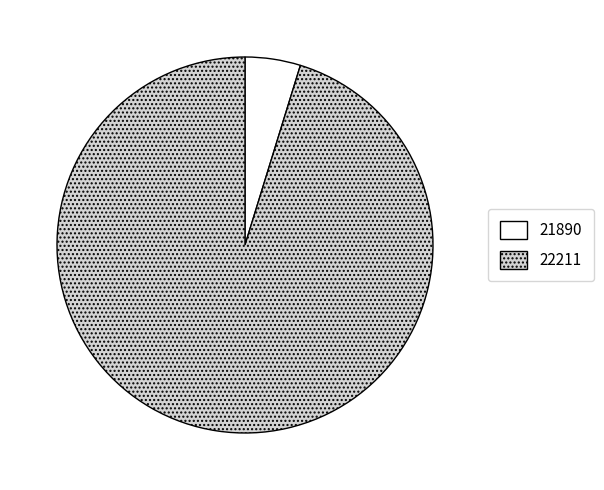

Combined, do 22211 and 21890 account for over 50%?

Yes